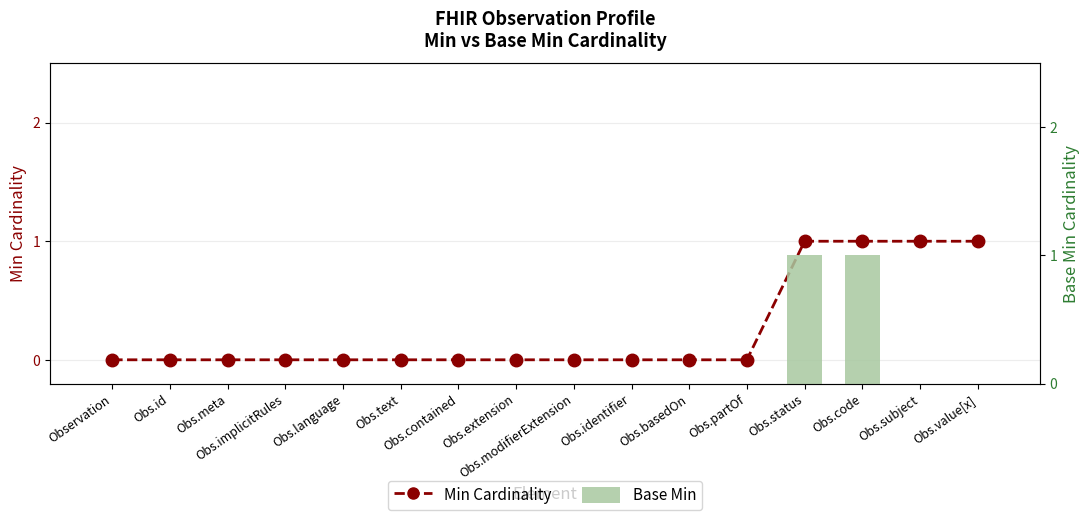

What is the label of the 16th bar from the right?

Observation